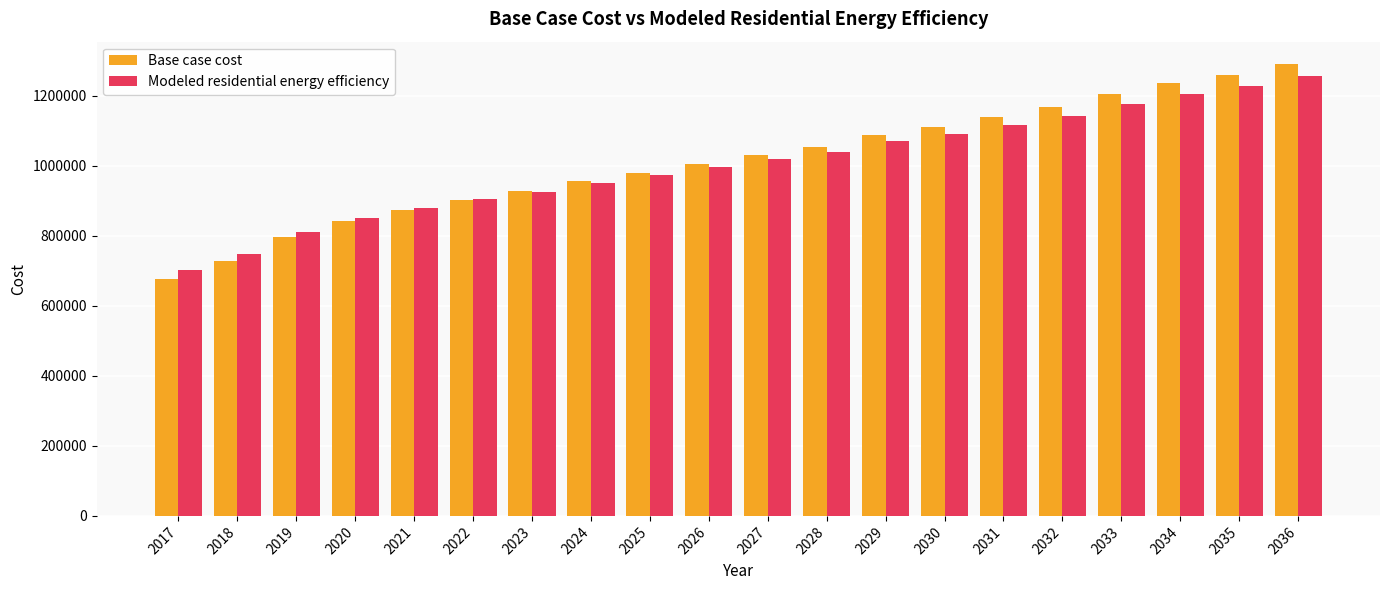

What is the difference between the maximum and minimum values in the Modeled residential energy efficiency series?

553963.8